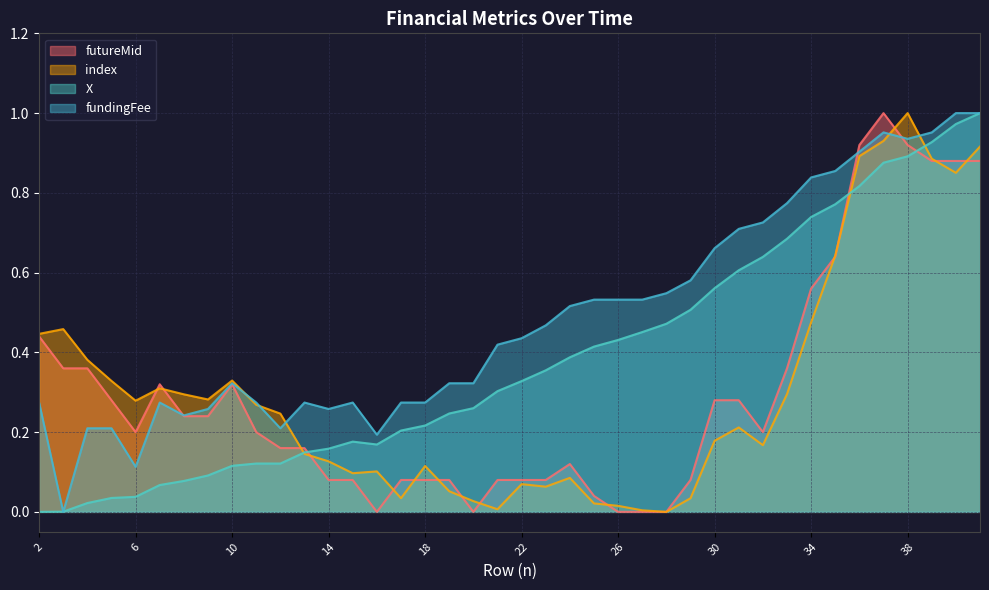

The value of index at 16 is 0.1. True or false?

True